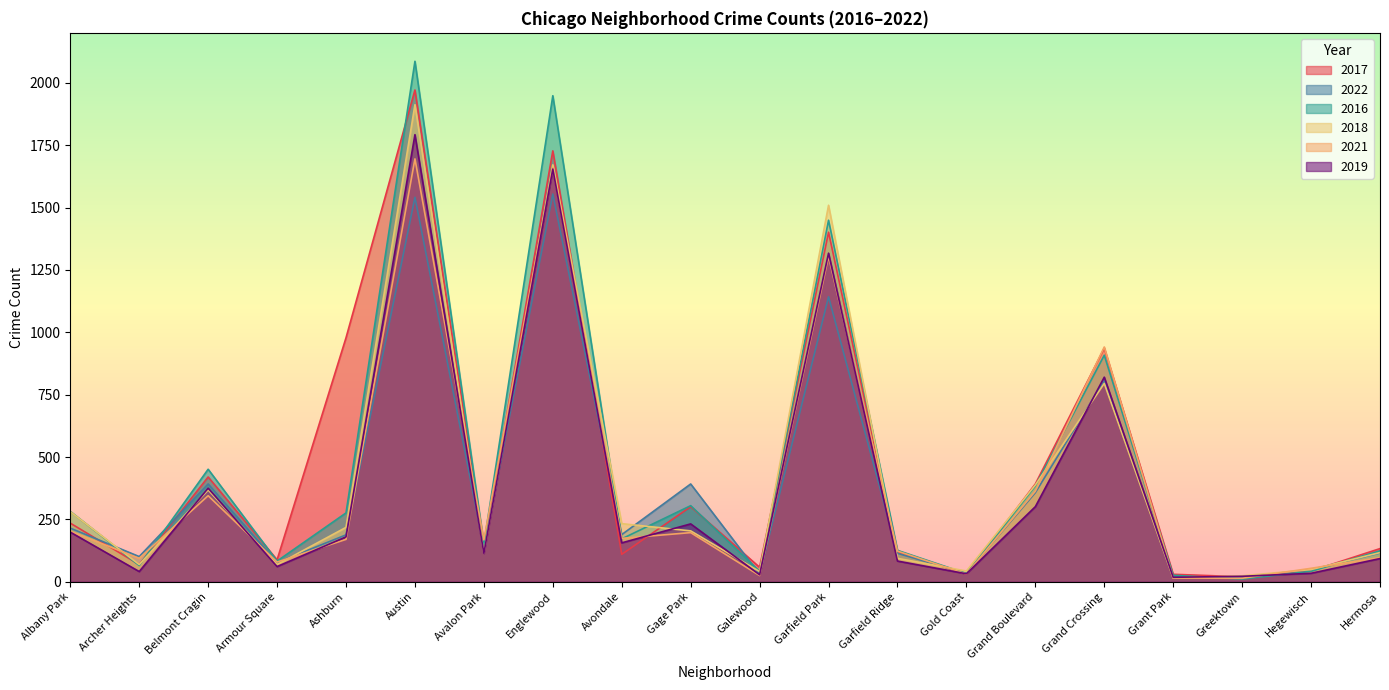

Which series has the widest spread of values?

2016